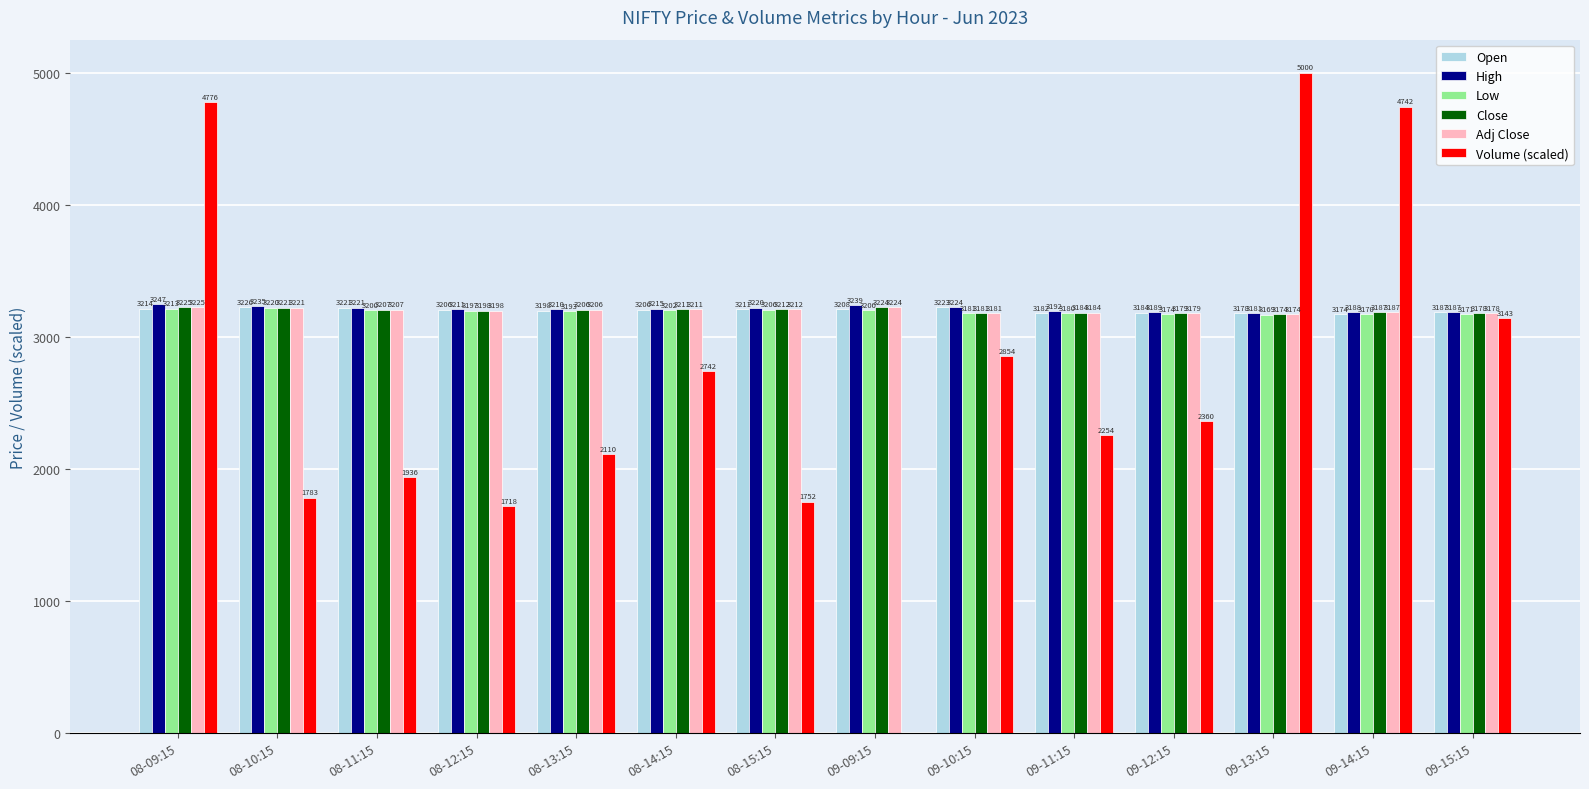

At which category is the sum across all series the highest?

08-09:15